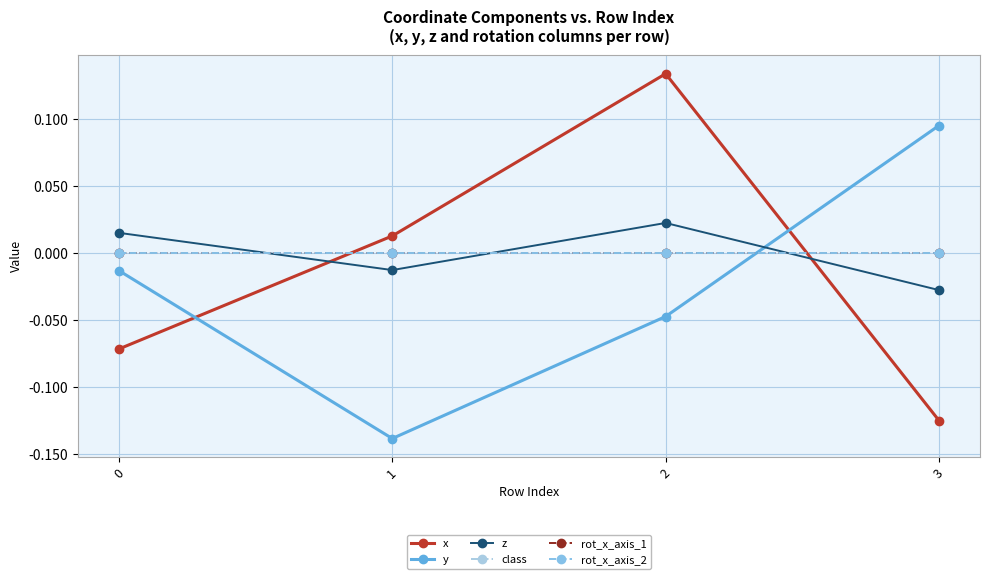

At which category is the sum across all series the highest?

2